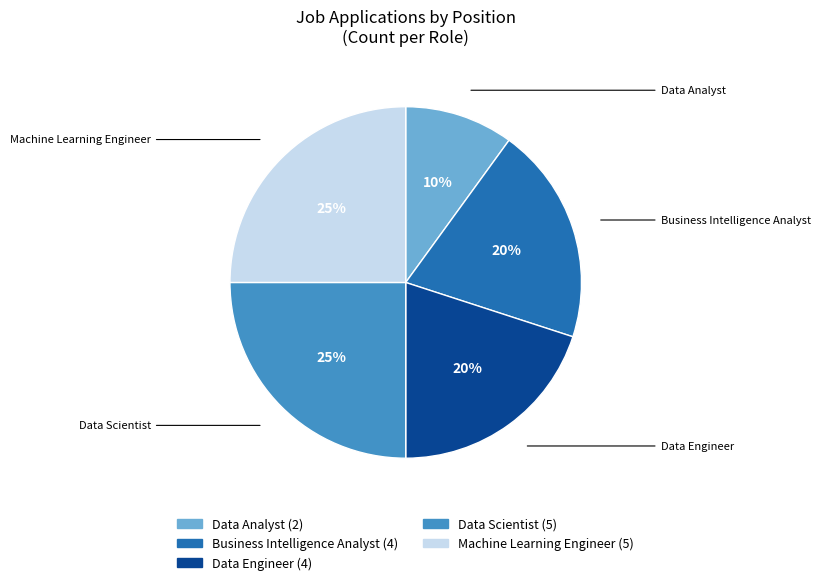

Does any single category account for the majority?

No